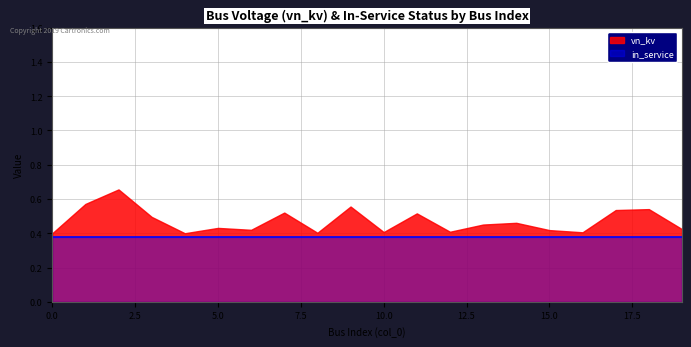

True or false: in_service_val has a value of 0.3 at 14.

False